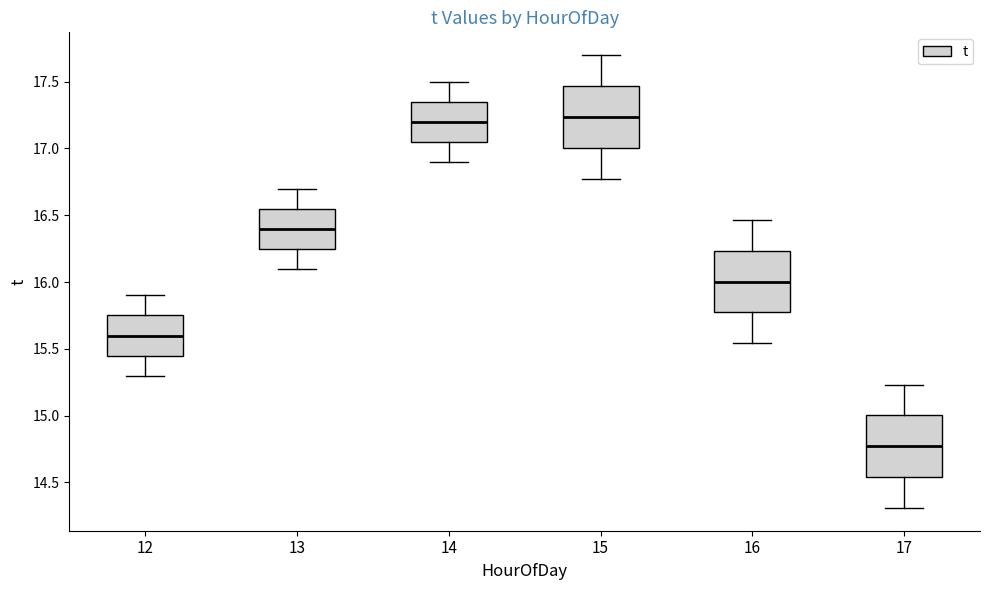

Reading left to right, read every box against the y-axis: the position of its median line, the range the box covers, and the ends of its whiskers. The values are not printed on the chart, so give them approximately, as read against the axis.

12: median 15.60, box 15.45 to 15.75, whiskers 15.30 to 15.90
13: median 16.40, box 16.25 to 16.55, whiskers 16.10 to 16.70
14: median 17.20, box 17.05 to 17.35, whiskers 16.90 to 17.50
15: median 17.25, box 17.00 to 17.45, whiskers 16.80 to 17.70
16: median 16.00, box 15.75 to 16.25, whiskers 15.55 to 16.45
17: median 14.75, box 14.55 to 15.00, whiskers 14.30 to 15.25